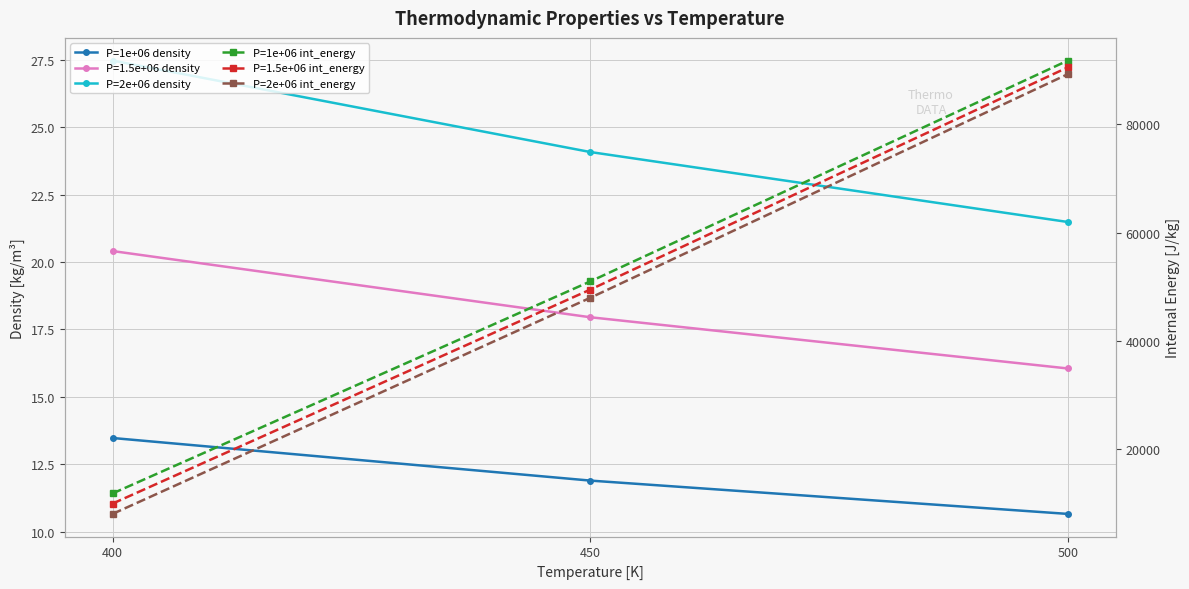

Is it true that P=1e+06 density equals 6.2 at 400?

False